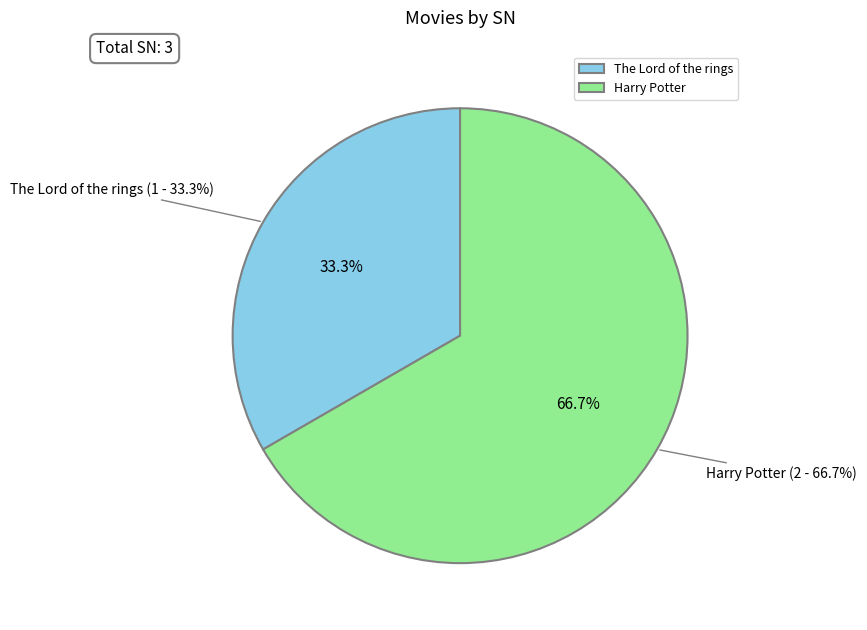

True or false: Harry Potter accounts for 67% of the total.

True